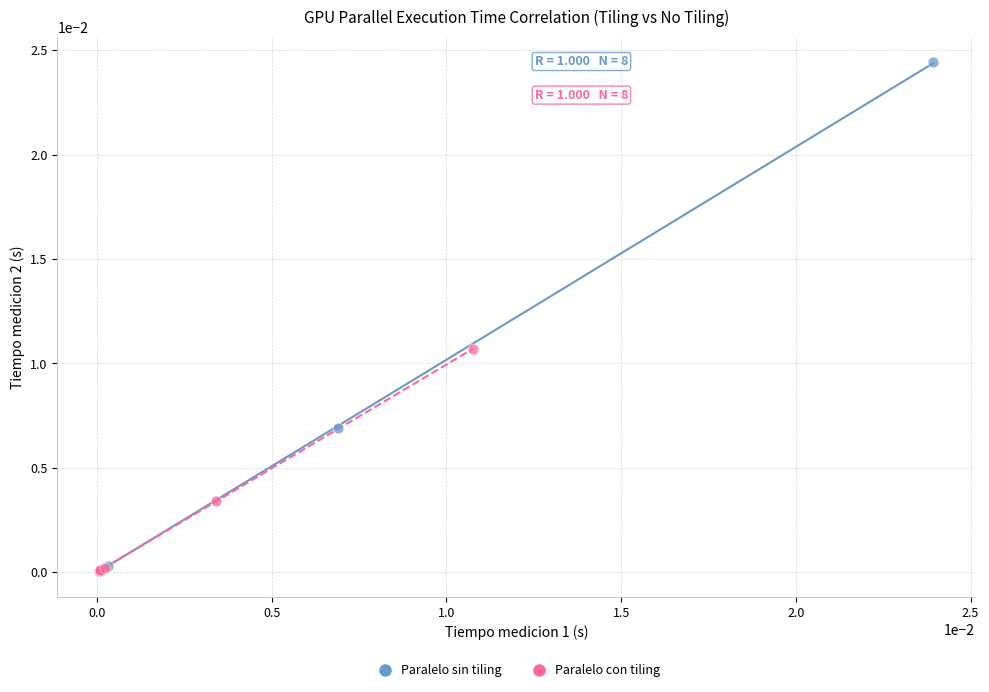

Which series reaches the maximum Y coordinate?

Paralelo sin tiling